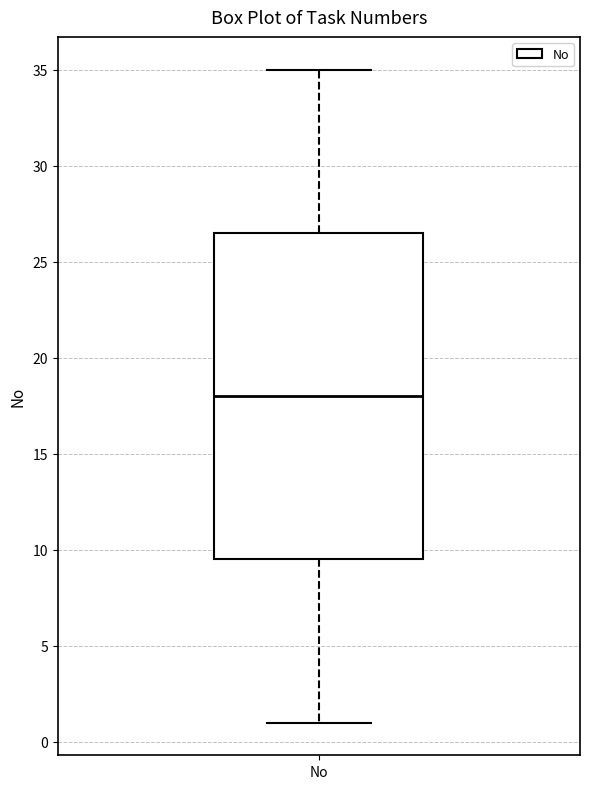

Where does the upper whisker of the box for No end on the y-axis? The values are not printed on the chart, so give them approximately, as read against the axis.

35.0